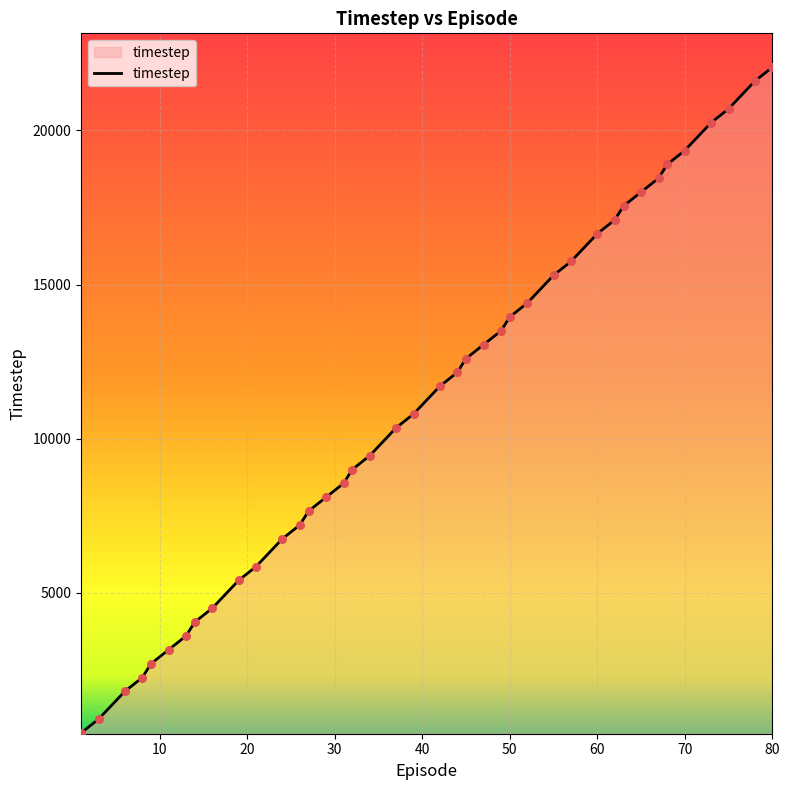

What is the maximum value shown in the chart?

22050